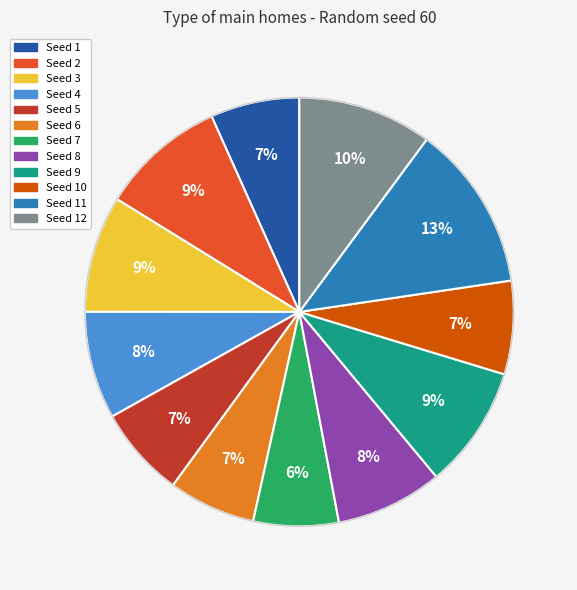

Count the number of slices in the pie.

12